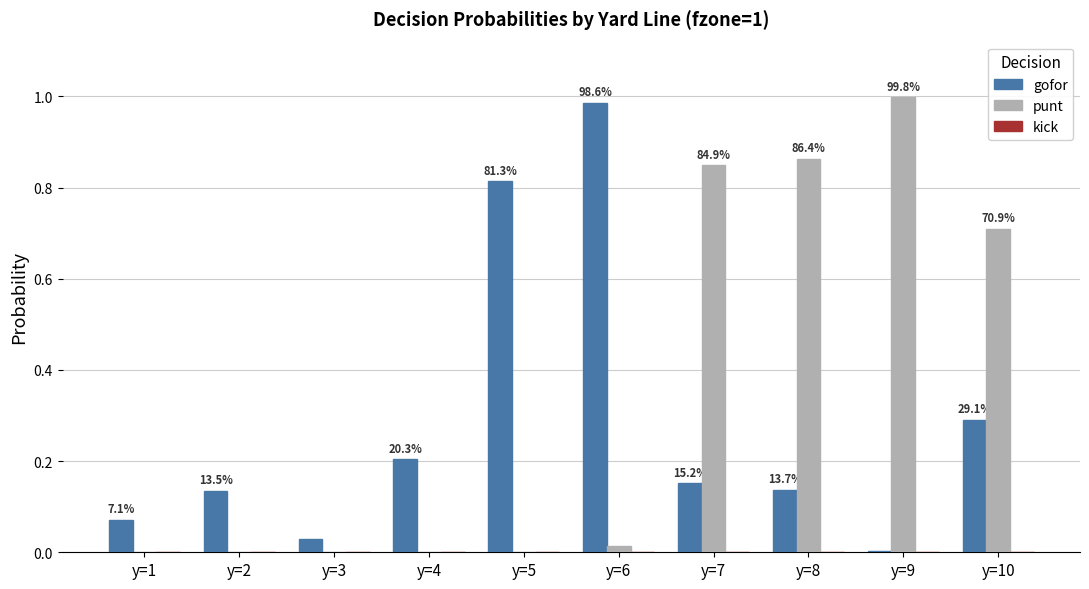

True or false: punt has a value of 1.0 at y=9.

True